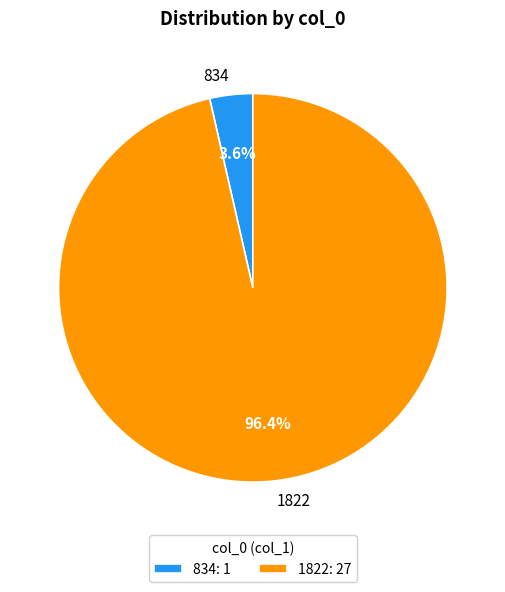

Is there a majority slice in this chart?

Yes